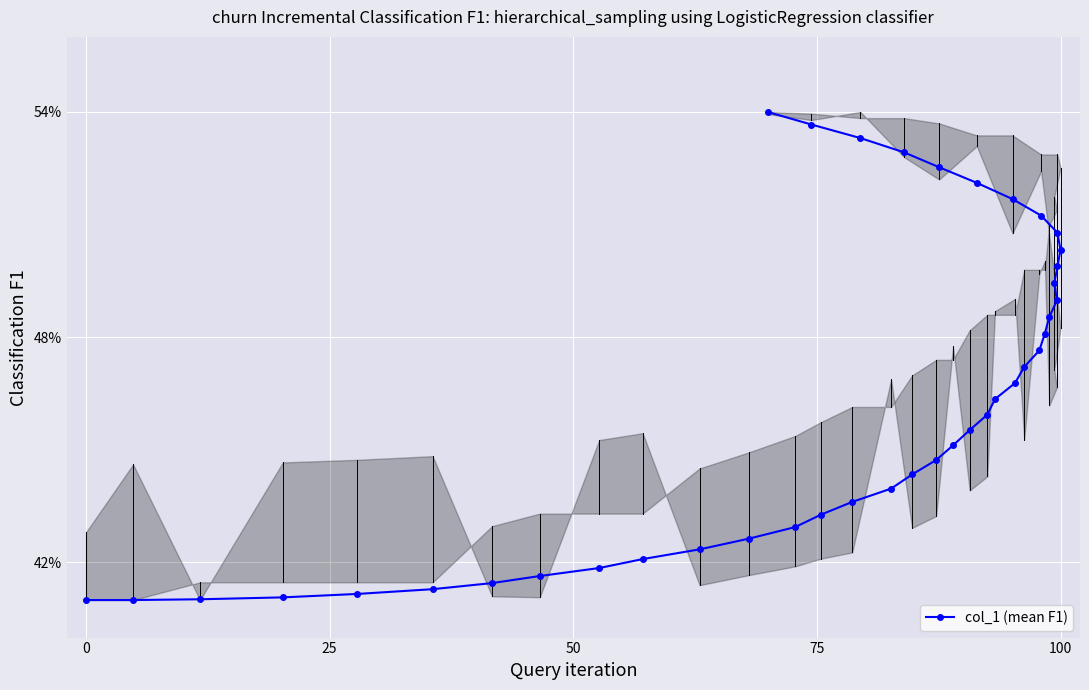

How many data points does each series have?

40